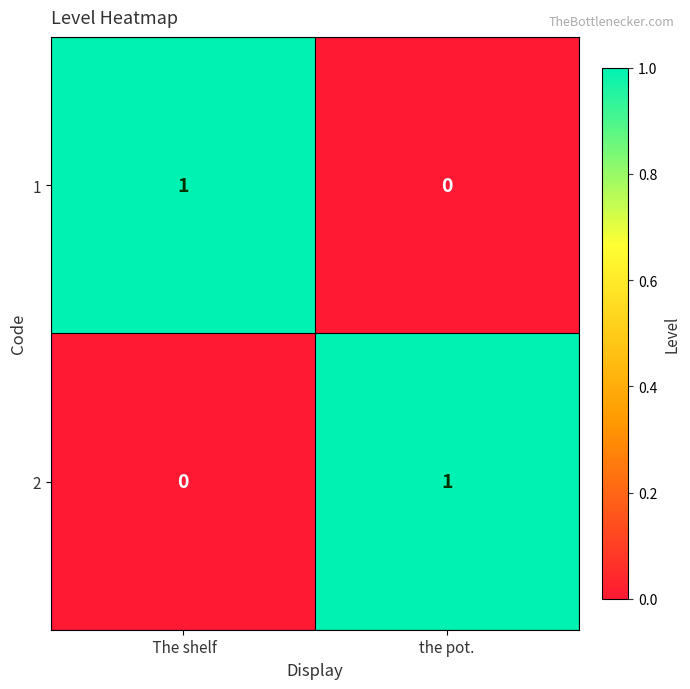

At the pot., list the series in order from smallest to largest.

1, 2